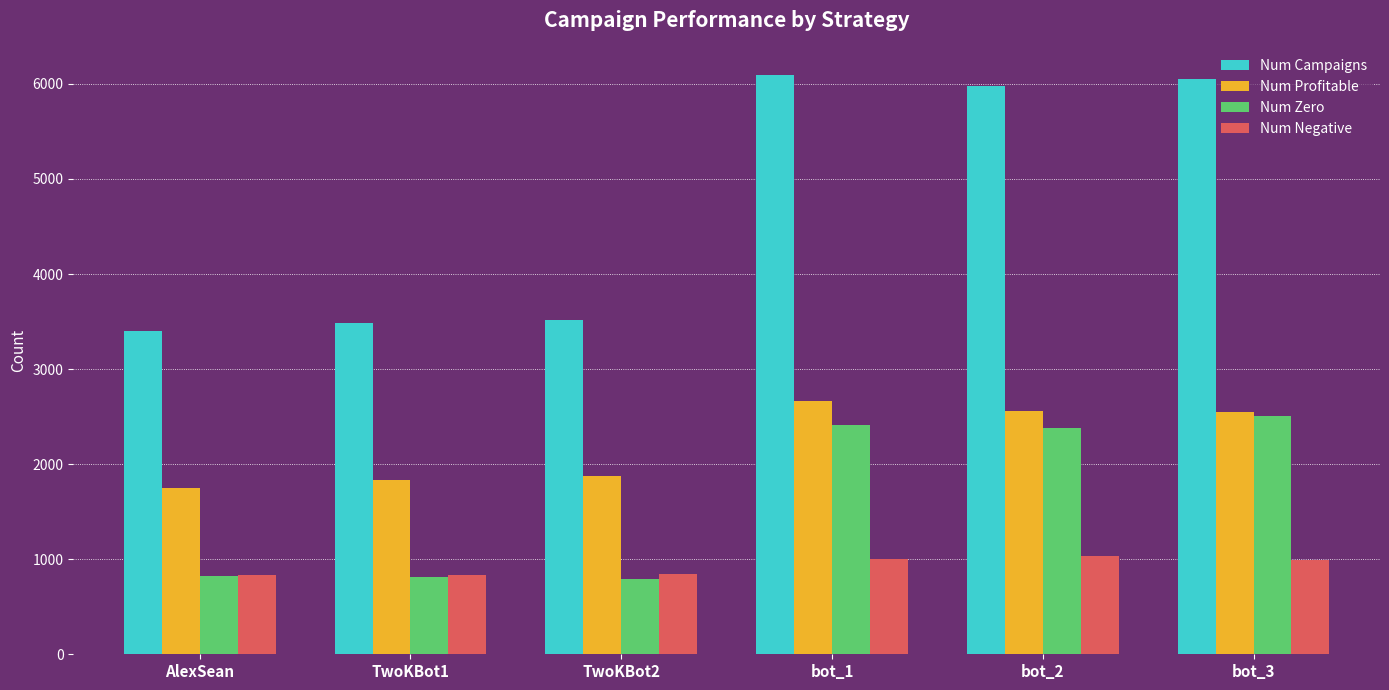

Which series has the largest total across all categories?

Num Campaigns